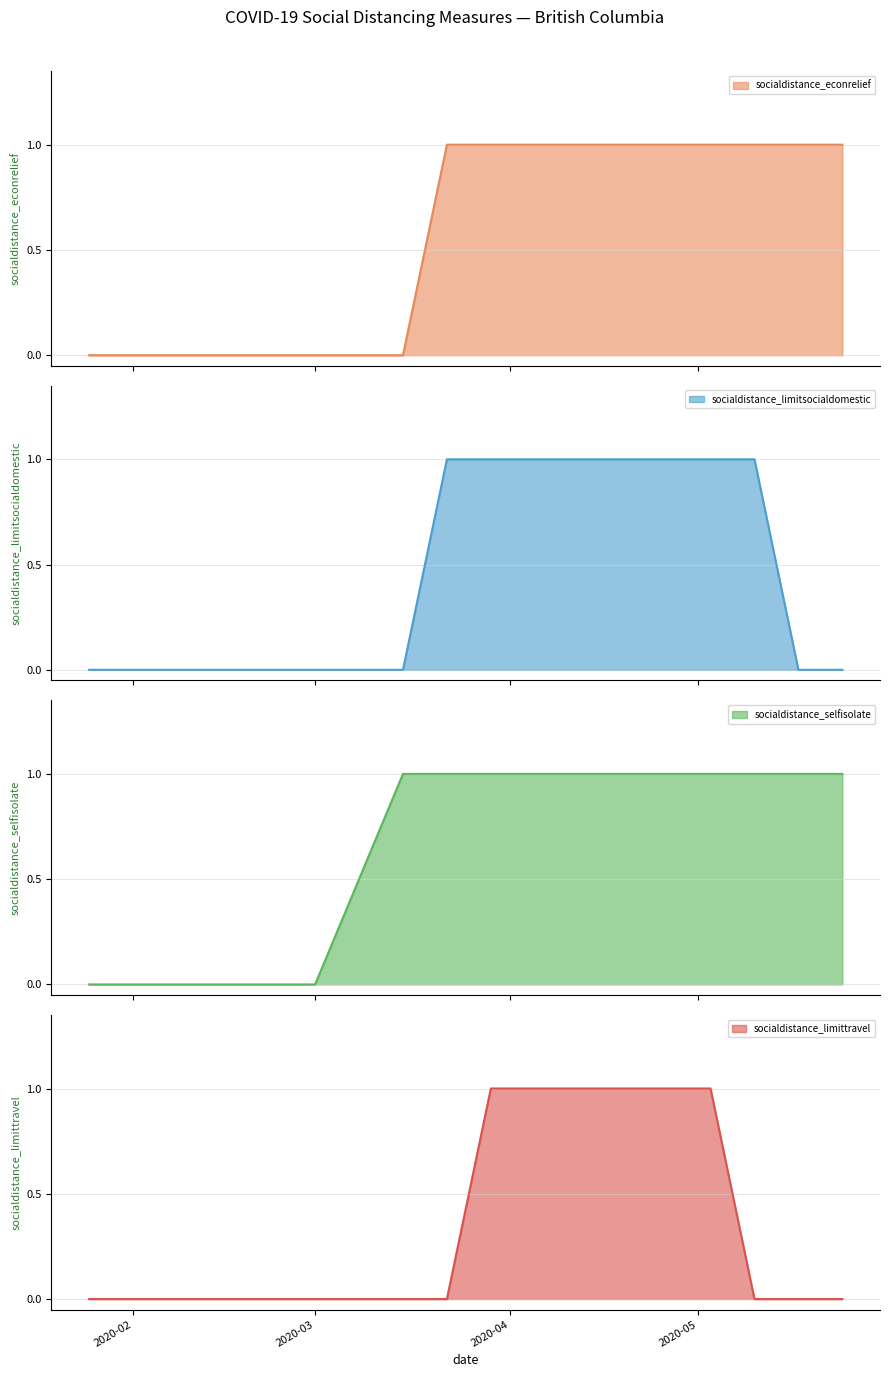

How many positive values does the socialdistance_limittravel series have?

6